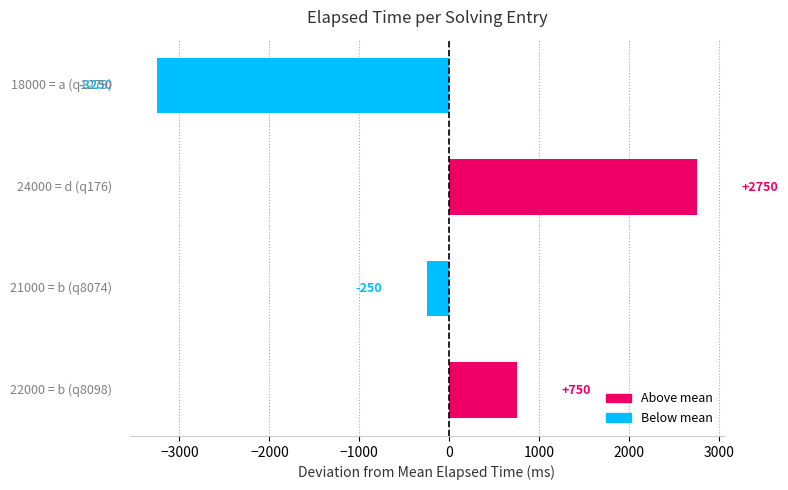

What is the difference between the maximum and minimum values?

6000